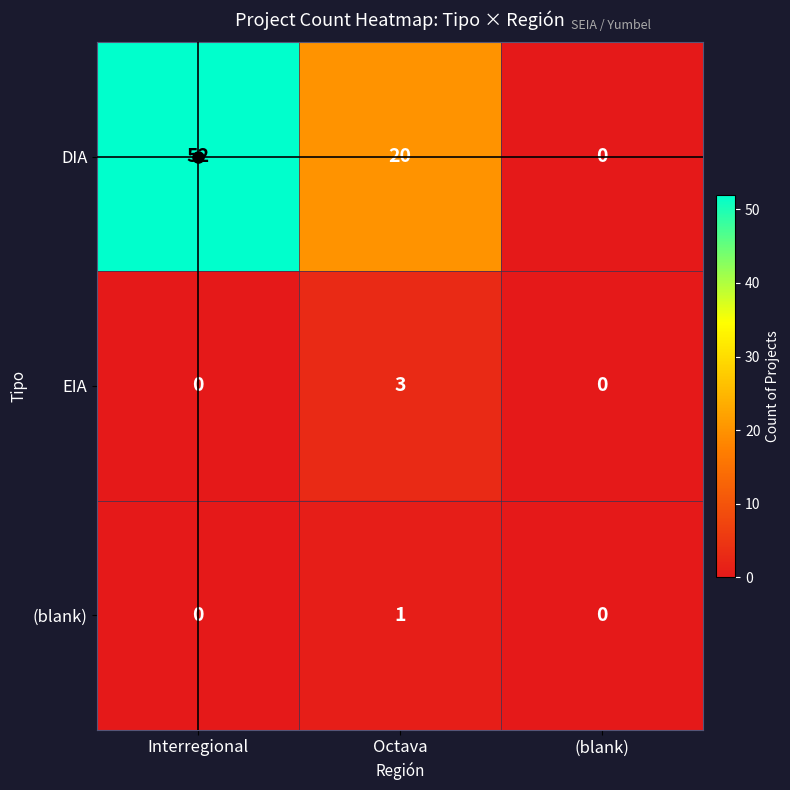

The value of DIA at Octava is 20. True or false?

True